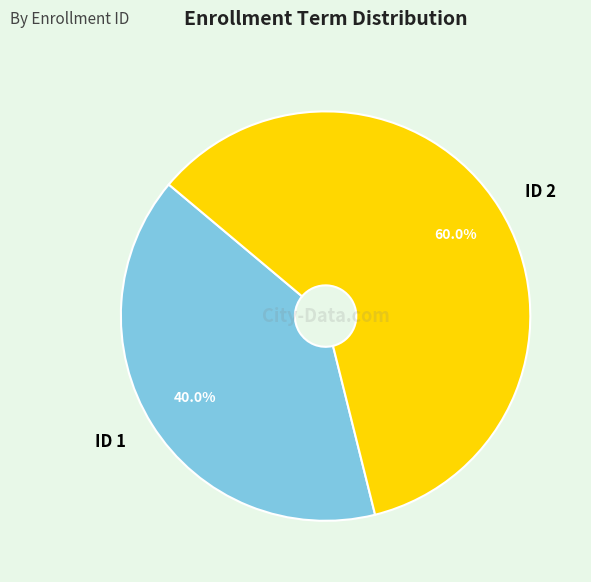

Does ID 2 represent more than half of the total?

Yes